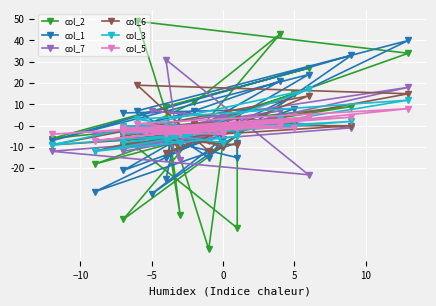

What is the sum of all col_2 values?

-50